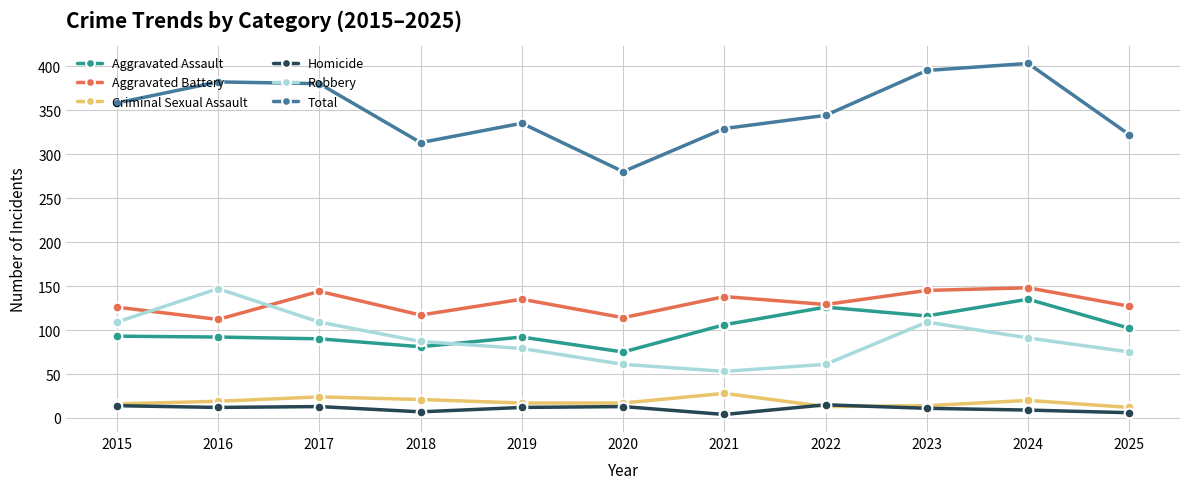

The value of Aggravated Assault at 2015 is 93. True or false?

True